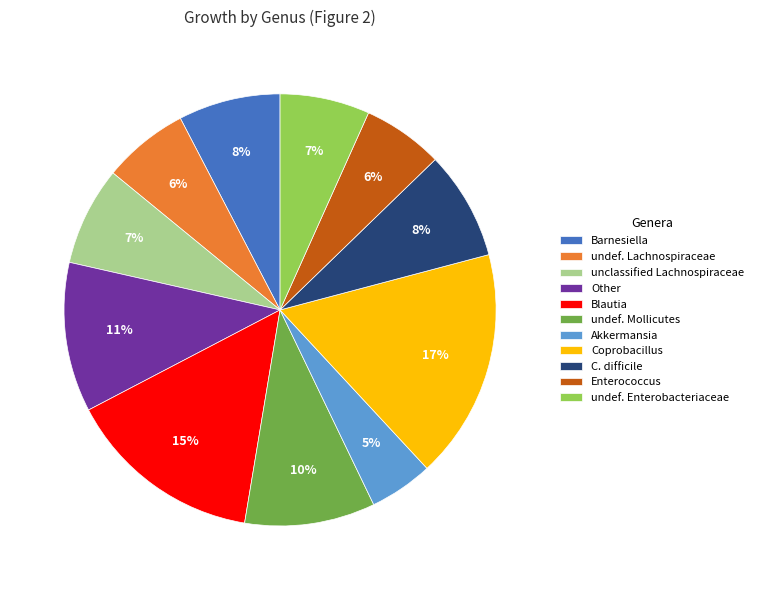

To the nearest percent, what is the difference between the largest and smallest slice percentages?

12%